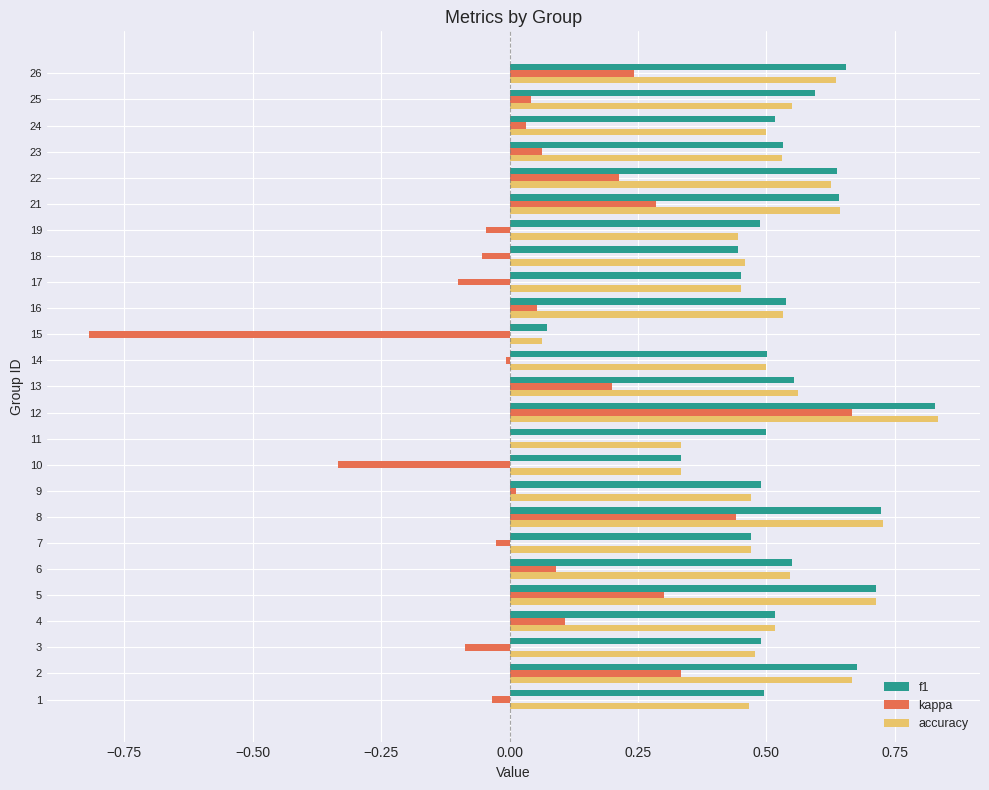

What is the total value across all series at 8?

1.9